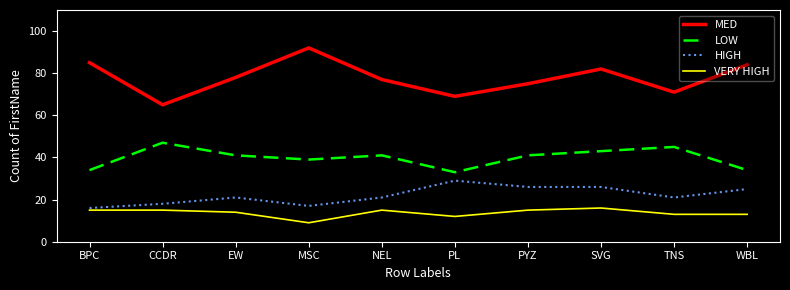

What is the smallest value displayed?

9